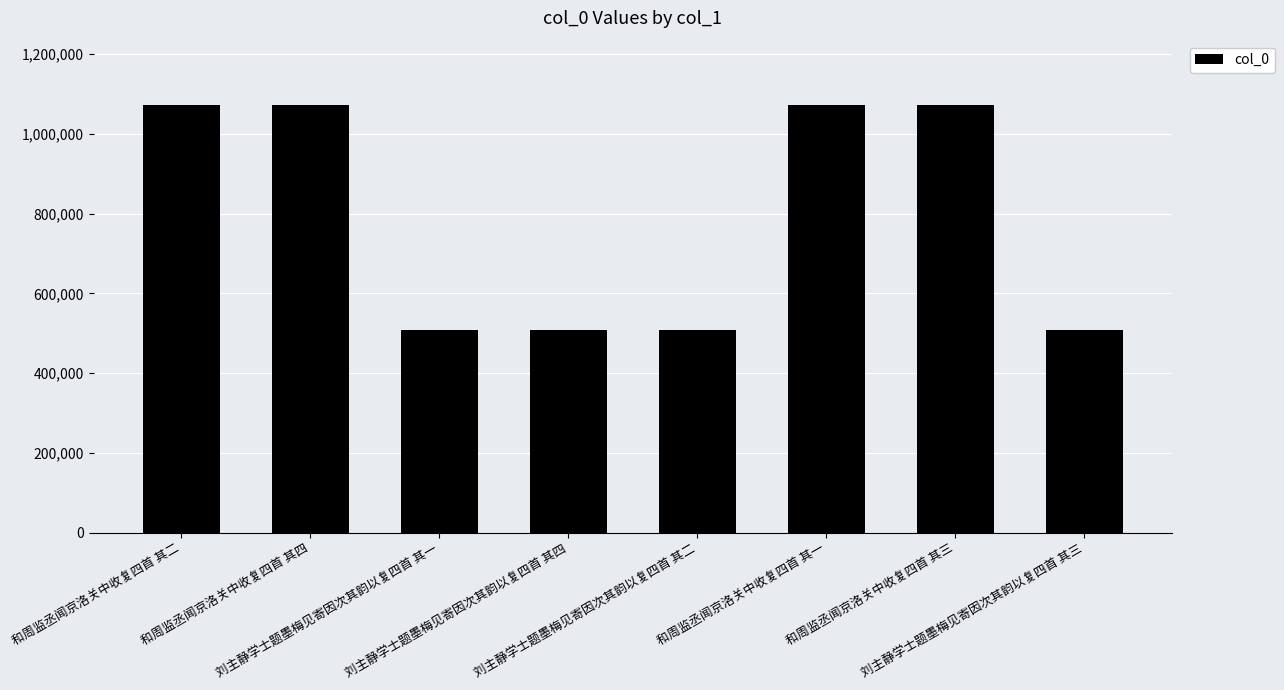

What is the label of the 1st bar from the left?

和周监丞闻京洛关中收复四首 其二